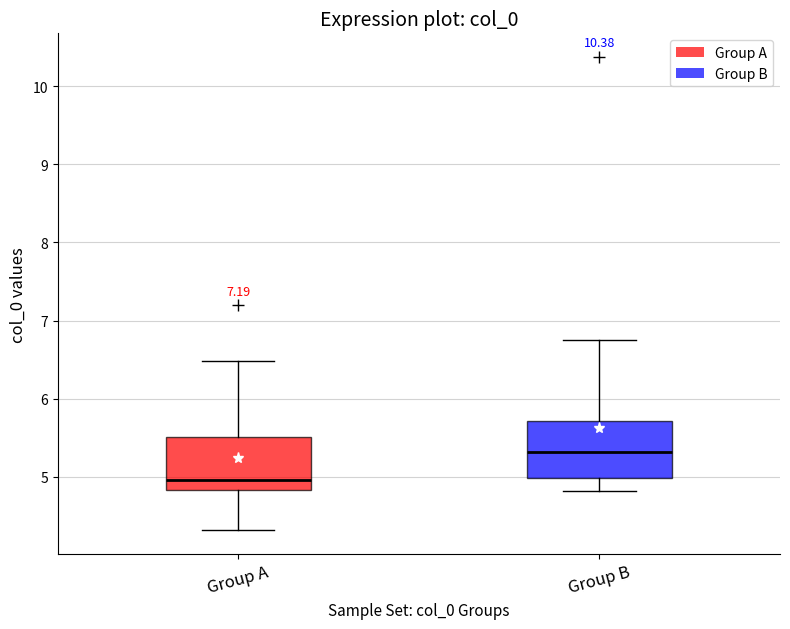

Where does the upper whisker of the box for Group A end on the y-axis? The values are not printed on the chart, so give them approximately, as read against the axis.

6.5